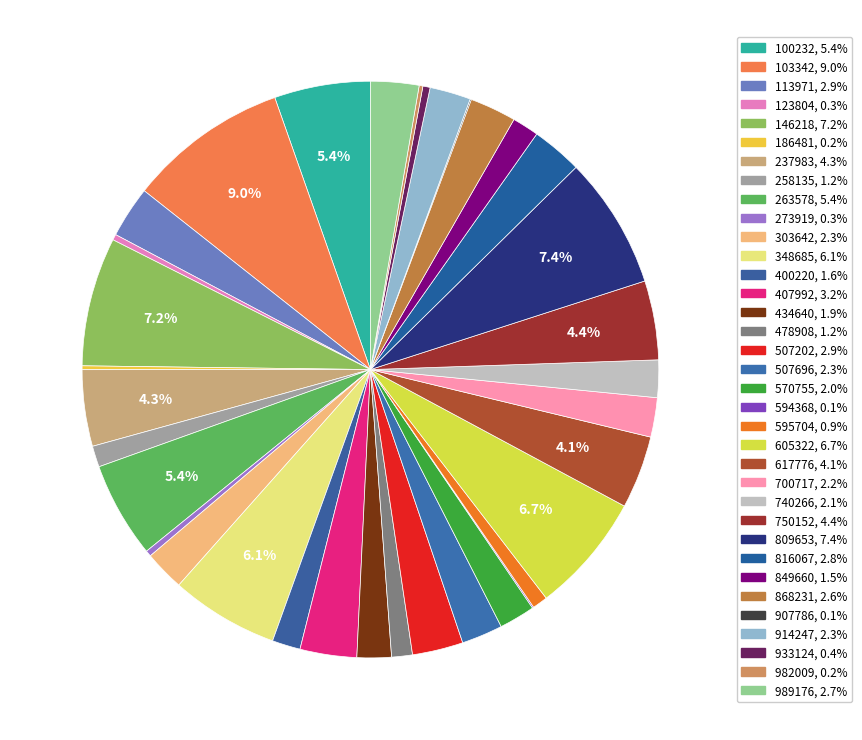

The 258135 slice represents 12% of the pie. True or false?

False